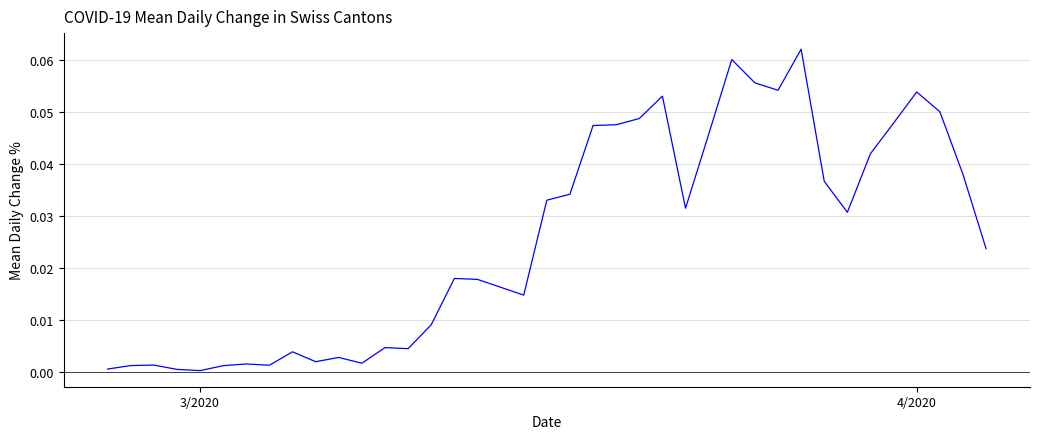

True or false: there are more than 0 points higher than both neighbors.

True